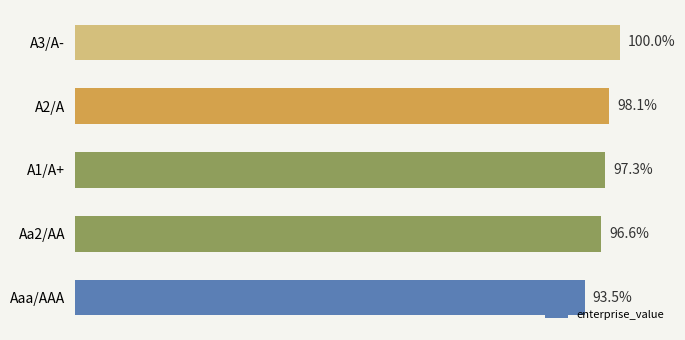

Which has a higher value, Aa2/AA or A3/A-?

A3/A-